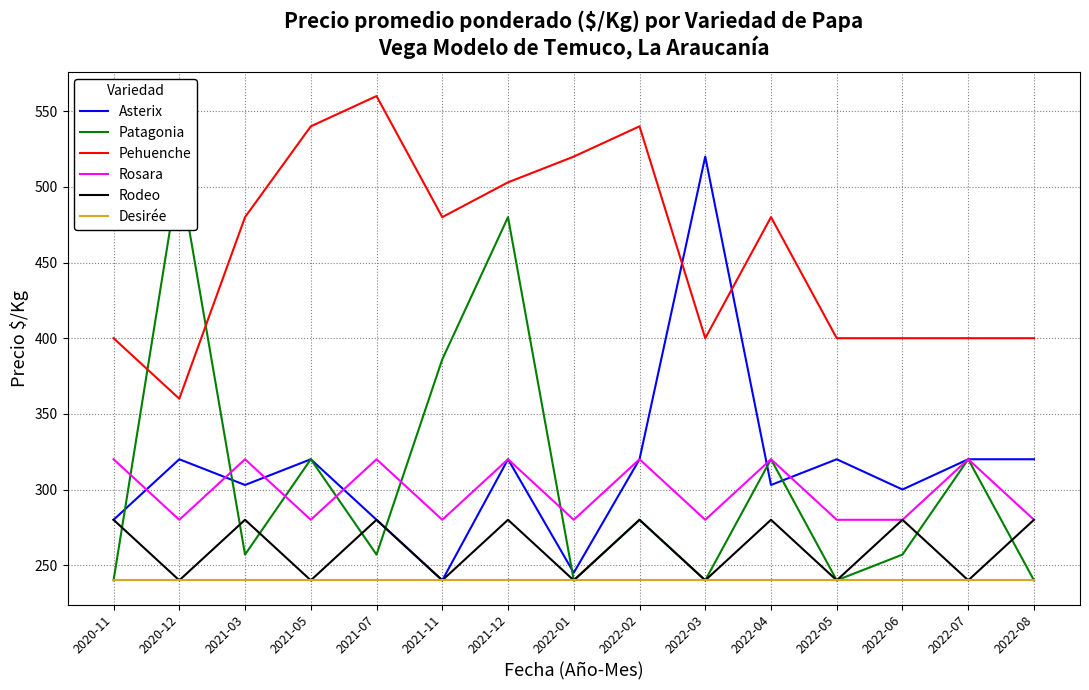

How many categories are shown in the chart?

15